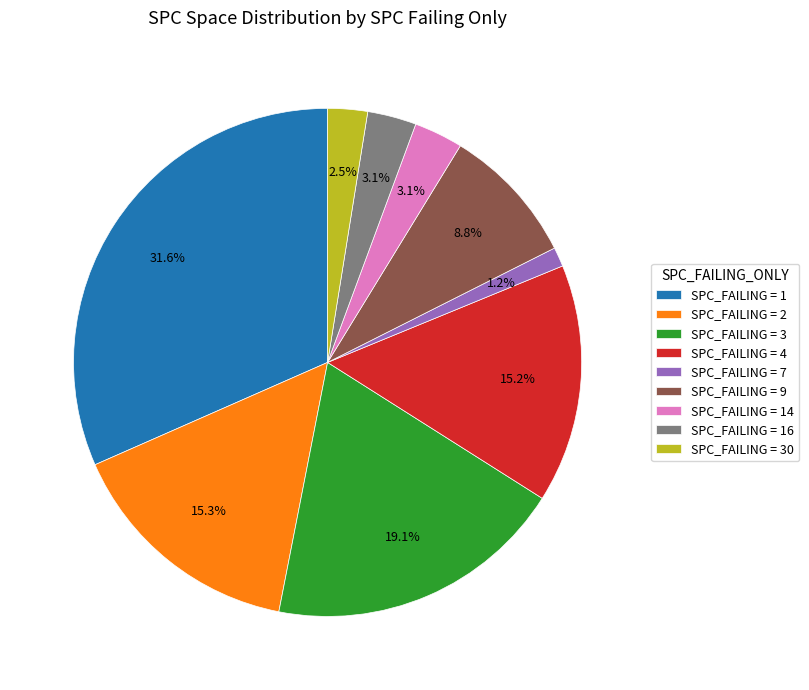

Count the number of slices in the pie.

9